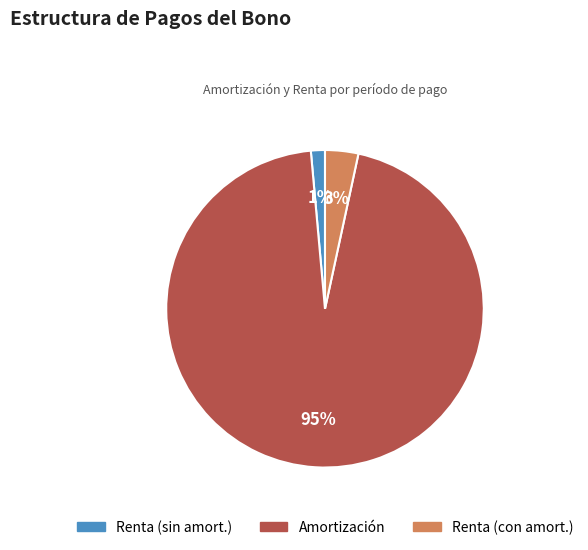

To the nearest percent, what is the average slice percentage?

33%